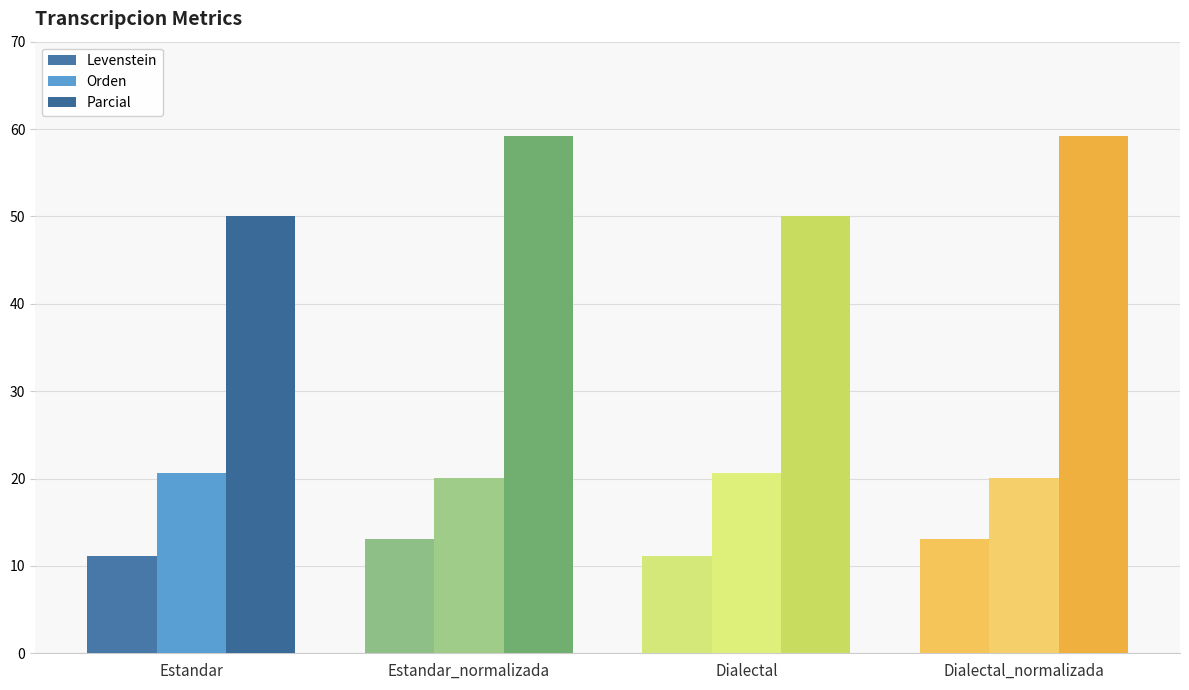

Count the number of categories in the chart.

4